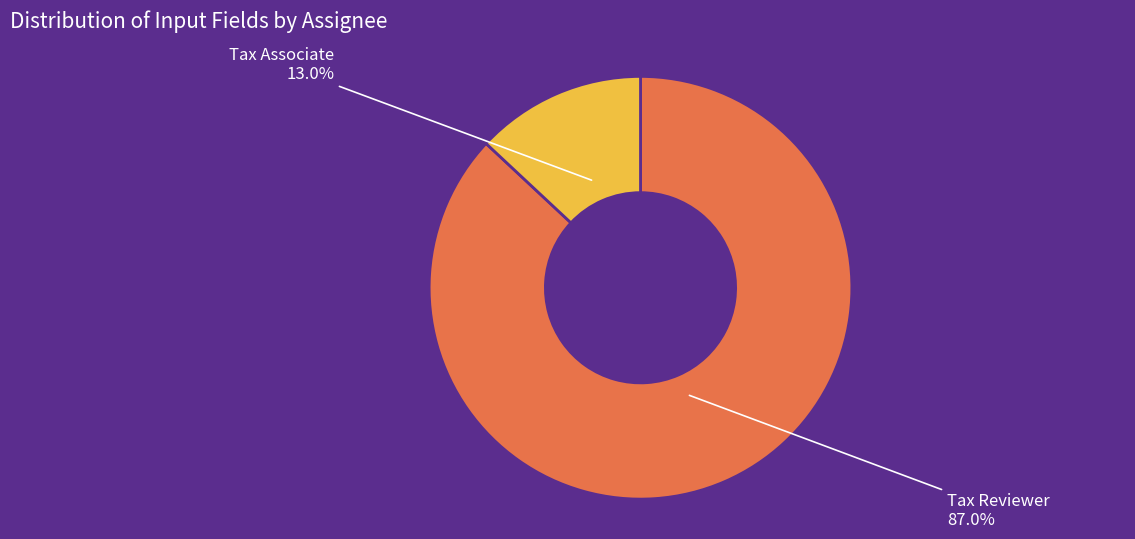

Which slice represents more than half of the pie?

Tax Reviewer